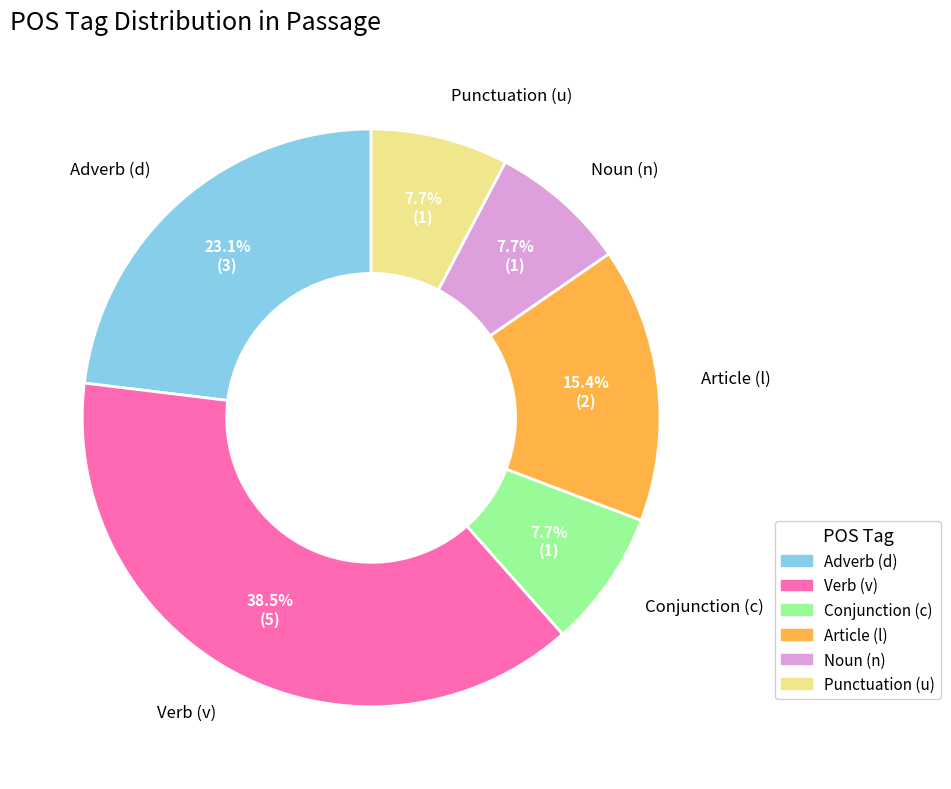

Does any single category account for the majority?

No